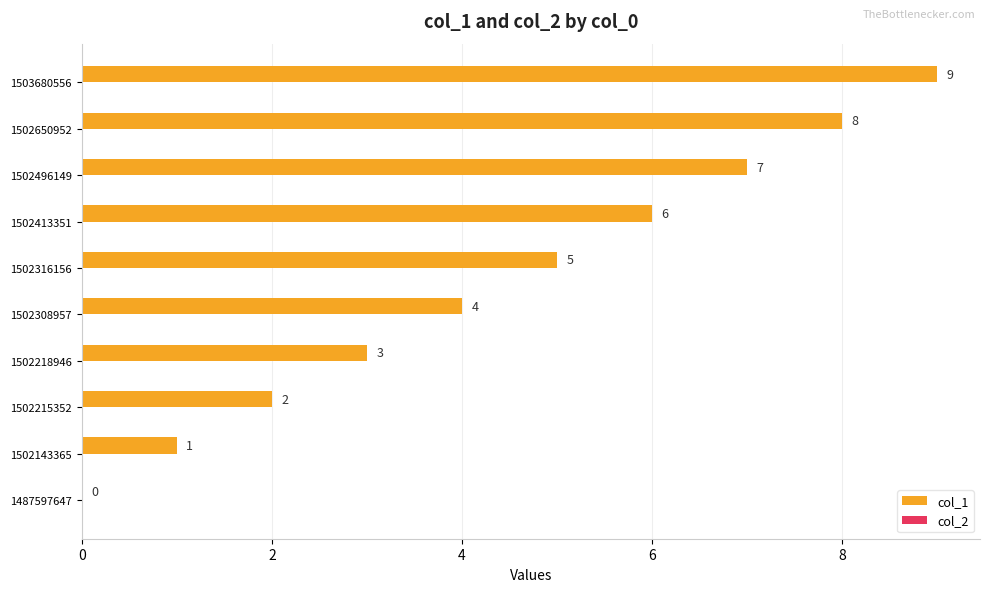

Is it true that the value at 1502496149 is 7?

True